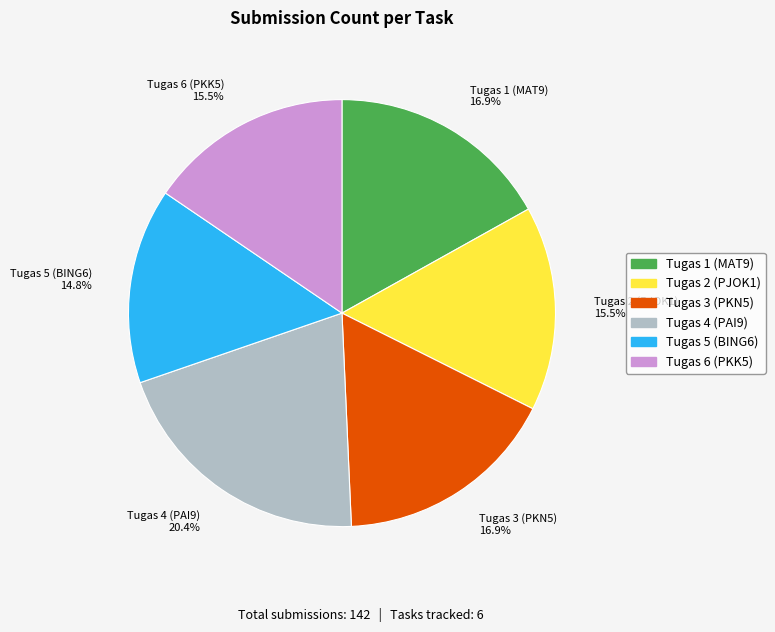

To the nearest percent, what percentage of the pie is Tugas 5 (BING6)?

15%